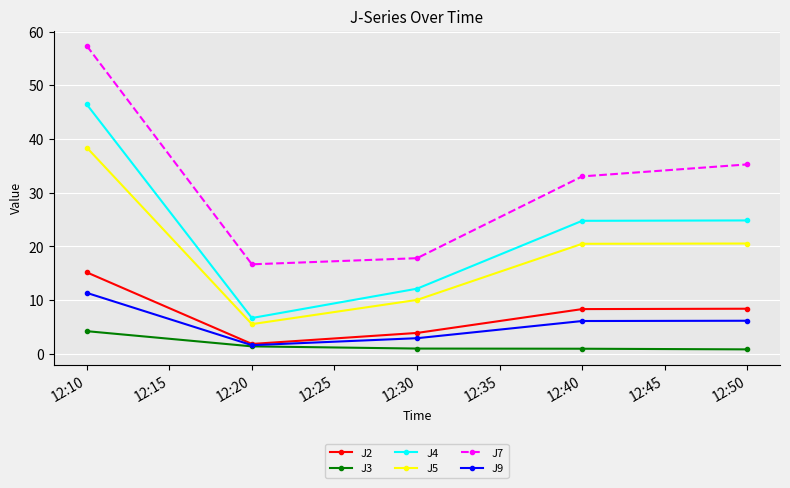

What is the difference between the maximum and minimum values in the J4 series?

39.8